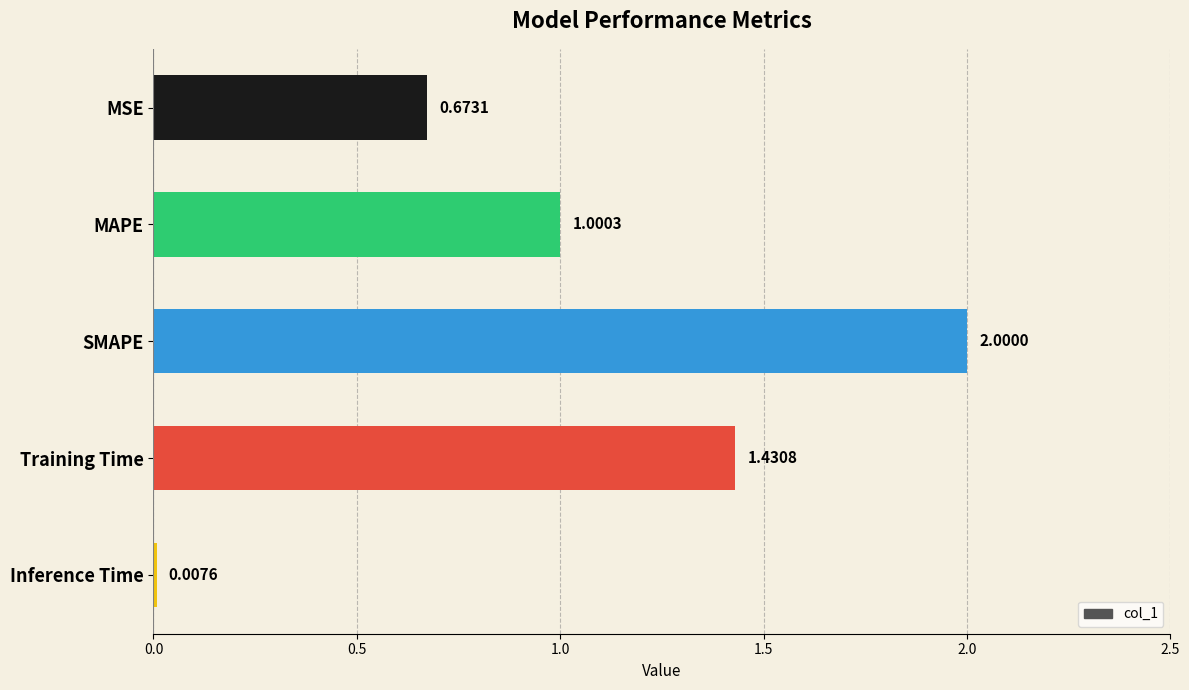

Where is the data nearest to the value 1?

MAPE